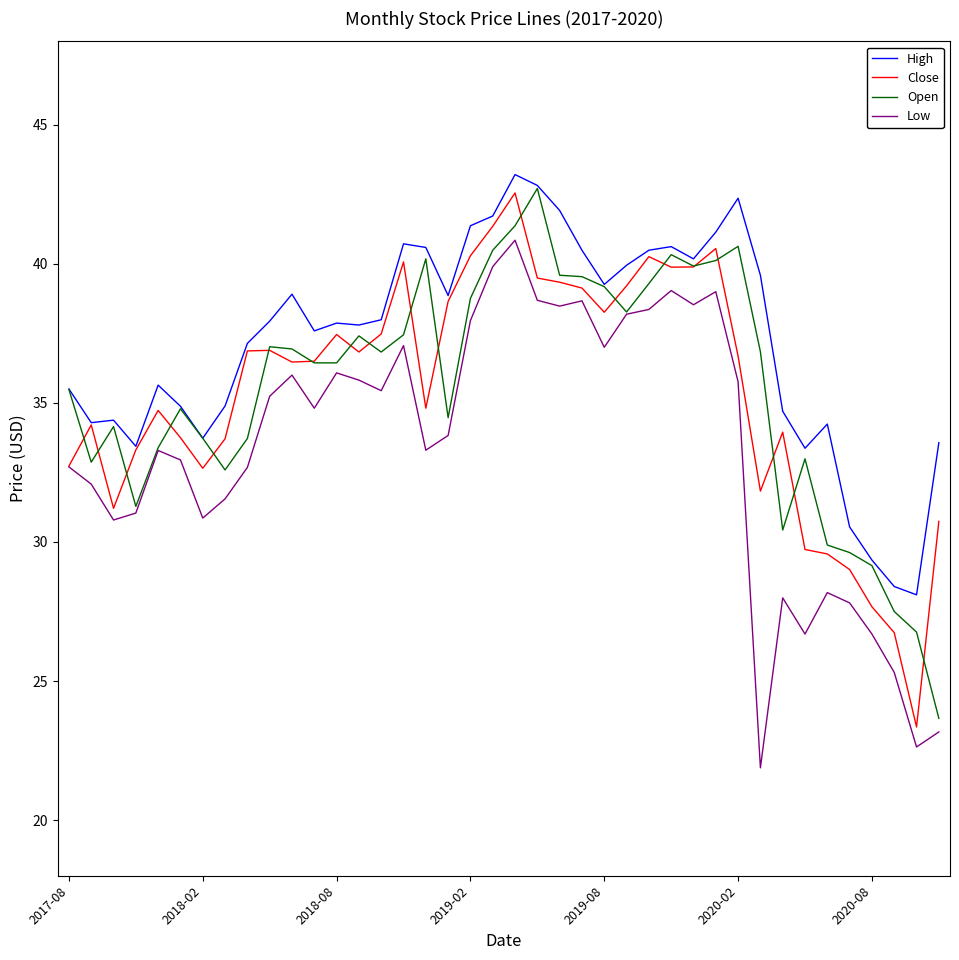

What is the smallest value displayed?

21.9